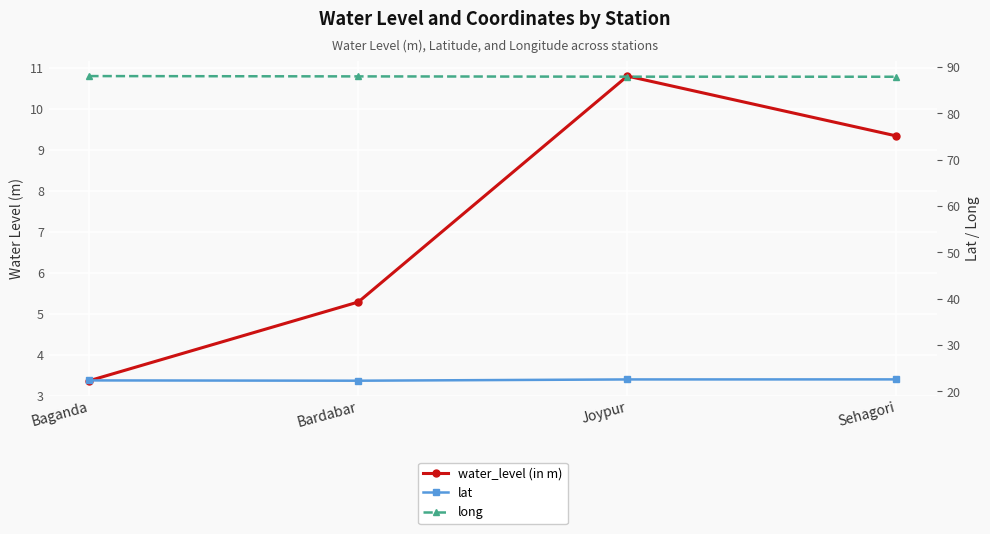

Which category has the lowest value across all series?

Baganda